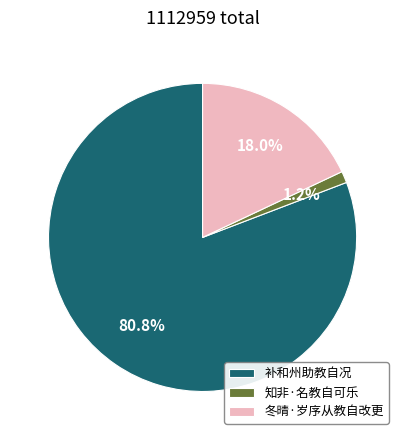

Is it true that 知非·名教自可乐 is 1% of the pie?

True